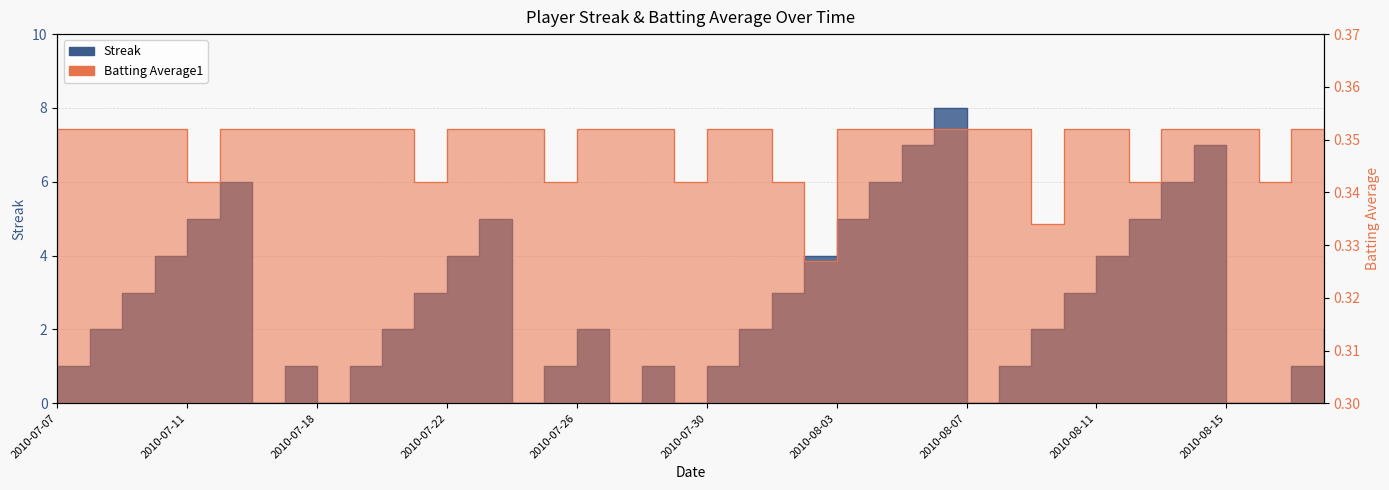

Reading left to right, extract all data points from this chart.

Streak: 2010-07-07=1.0	2010-07-08=2.0	2010-07-09=3.0	2010-07-10=4.0	2010-07-11=5.0	2010-07-15=6.0	2010-07-16=0.0	2010-07-17=1.0	2010-07-18=0.0	2010-07-19=1.0	2010-07-20=2.0	2010-07-21=3.0	2010-07-22=4.0	2010-07-23=5.0	2010-07-24=0.0	2010-07-25=1.0	2010-07-26=2.0	2010-07-27=0.0	2010-07-28=1.0	2010-07-29=0.0	2010-07-30=1.0	2010-07-31=2.0	2010-08-01=3.0	2010-08-02=4.0	2010-08-03=5.0	2010-08-04=6.0	2010-08-05=7.0	2010-08-06=8.0	2010-08-07=0.0	2010-08-08=1.0	2010-08-09=2.0	2010-08-10=3.0	2010-08-11=4.0	2010-08-12=5.0	2010-08-13=6.0	2010-08-14=7.0	2010-08-15=0.0	2010-08-16=0.0	2010-08-17=1.0	2010-08-18=2.0
Batting Average1: 2010-07-07=0.4	2010-07-08=0.4	2010-07-09=0.4	2010-07-10=0.4	2010-07-11=0.3	2010-07-15=0.4	2010-07-16=0.4	2010-07-17=0.4	2010-07-18=0.4	2010-07-19=0.4	2010-07-20=0.4	2010-07-21=0.3	2010-07-22=0.4	2010-07-23=0.4	2010-07-24=0.4	2010-07-25=0.3	2010-07-26=0.4	2010-07-27=0.4	2010-07-28=0.4	2010-07-29=0.3	2010-07-30=0.4	2010-07-31=0.4	2010-08-01=0.3	2010-08-02=0.3	2010-08-03=0.4	2010-08-04=0.4	2010-08-05=0.4	2010-08-06=0.4	2010-08-07=0.4	2010-08-08=0.4	2010-08-09=0.3	2010-08-10=0.4	2010-08-11=0.4	2010-08-12=0.3	2010-08-13=0.4	2010-08-14=0.4	2010-08-15=0.4	2010-08-16=0.3	2010-08-17=0.4	2010-08-18=0.4